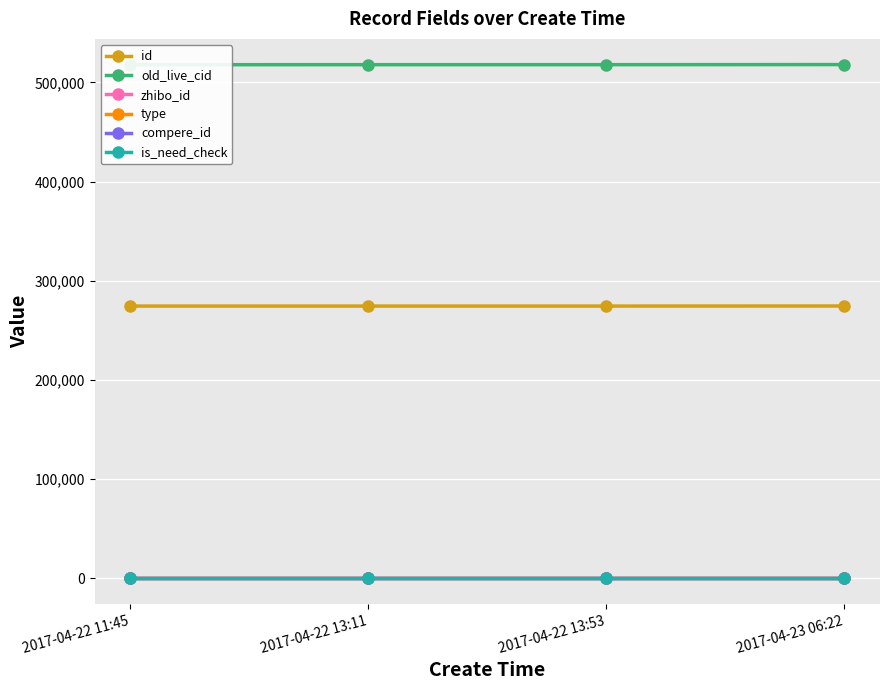

Where is compere_id nearest to the value 0?

2017-04-22 11:45